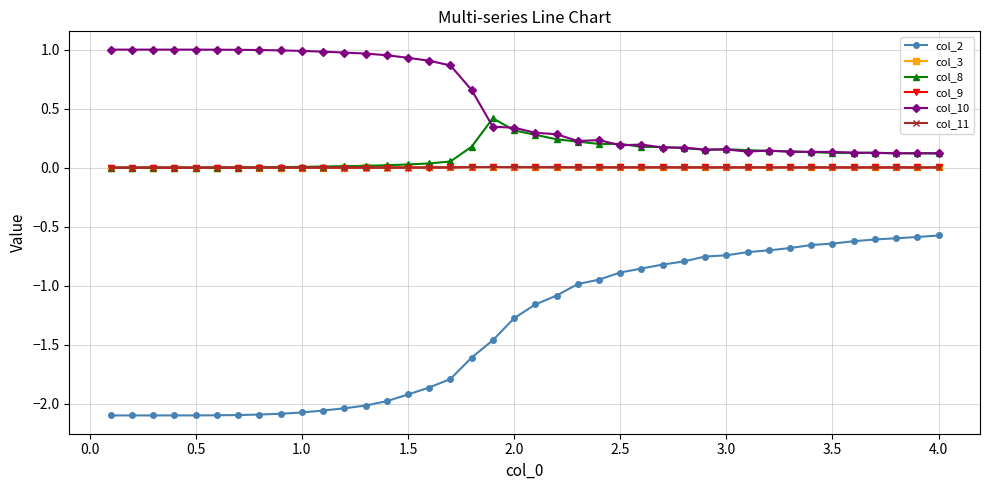

Which series has the largest range (max minus min)?

col_2